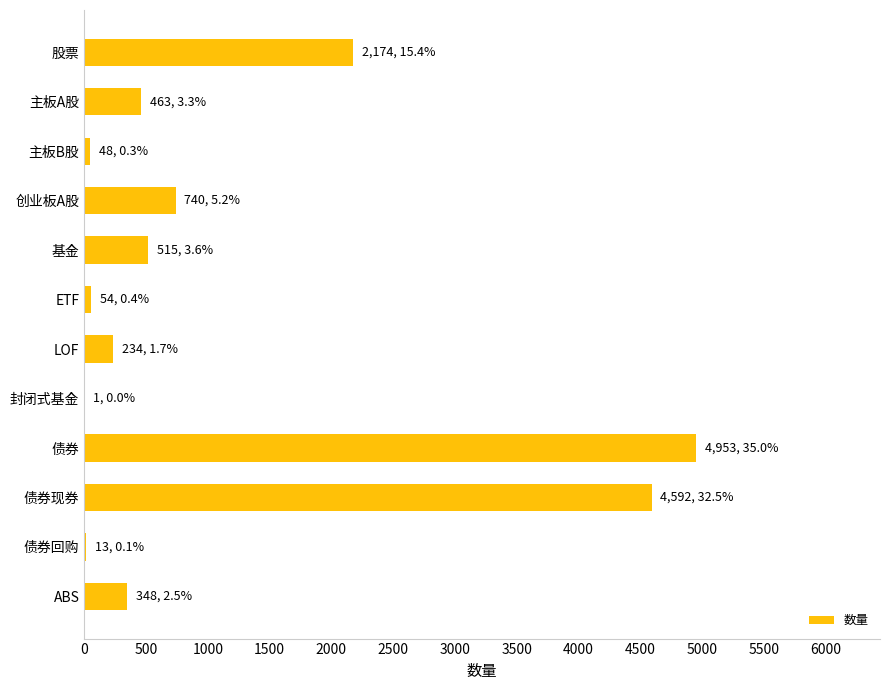

At which label is the value closest to 2477?

股票